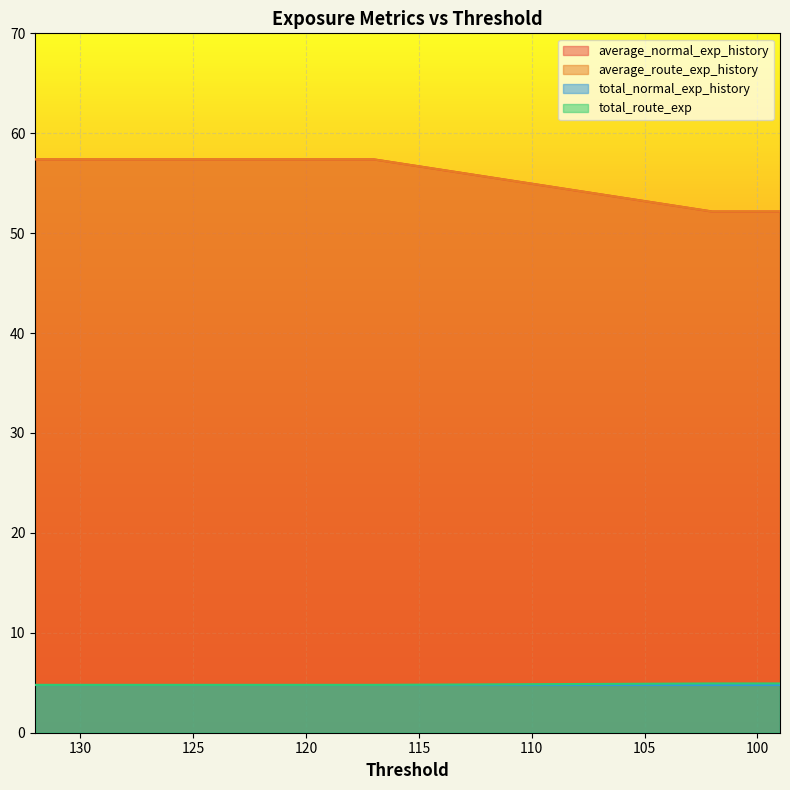

True or false: total_route_exp and average_normal_exp_history cross at least once.

False